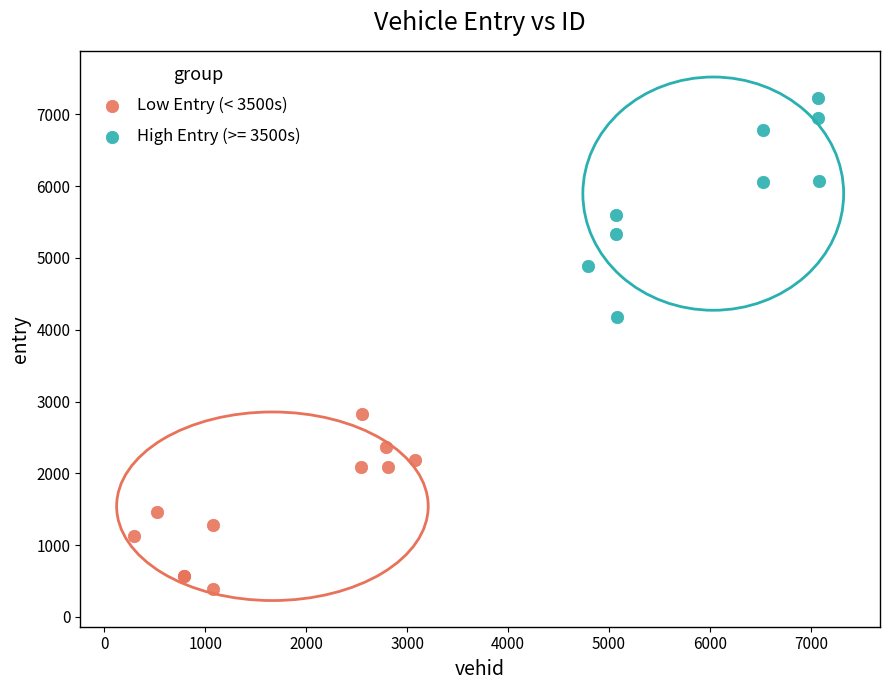

Which series reaches the minimum Y coordinate?

Low Entry (< 3500s)